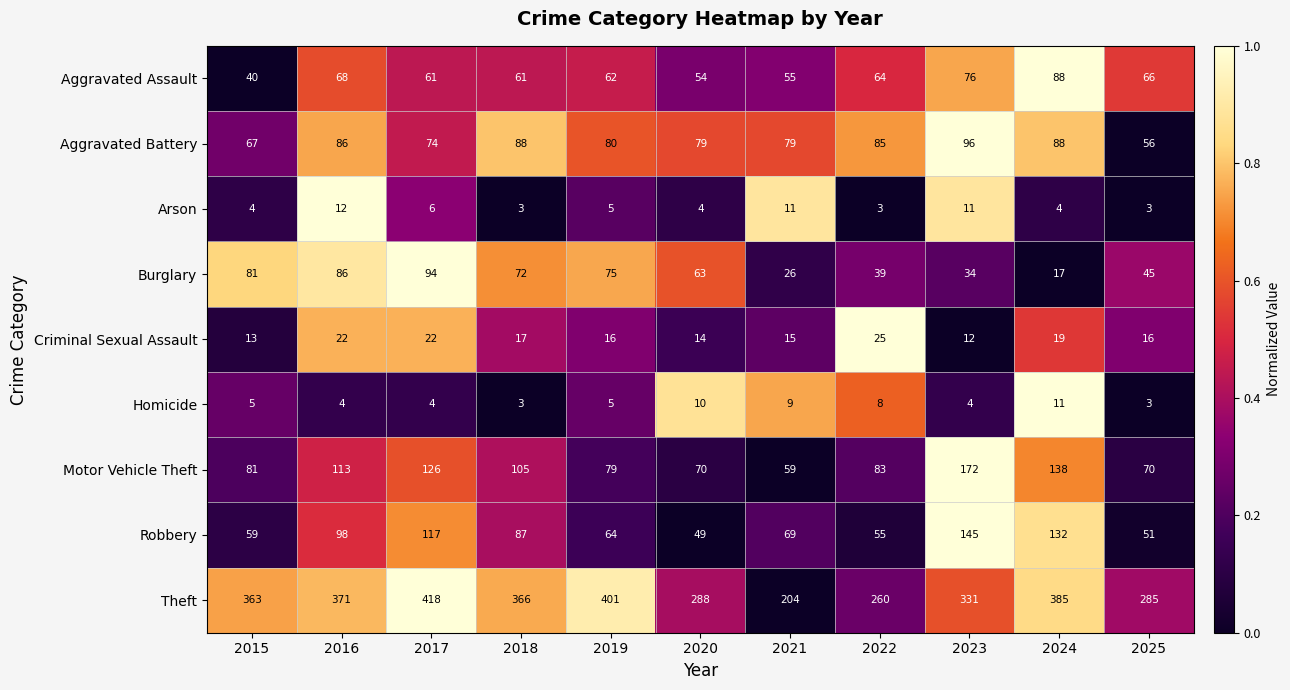

Which series has the largest total across all categories?

Theft